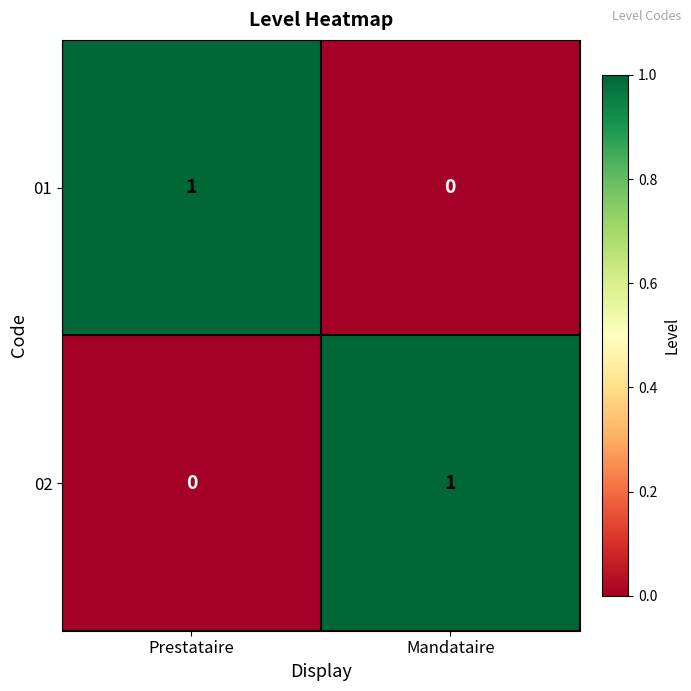

Is the value of 02 at Prestataire greater than the value of 01 at Prestataire?

No